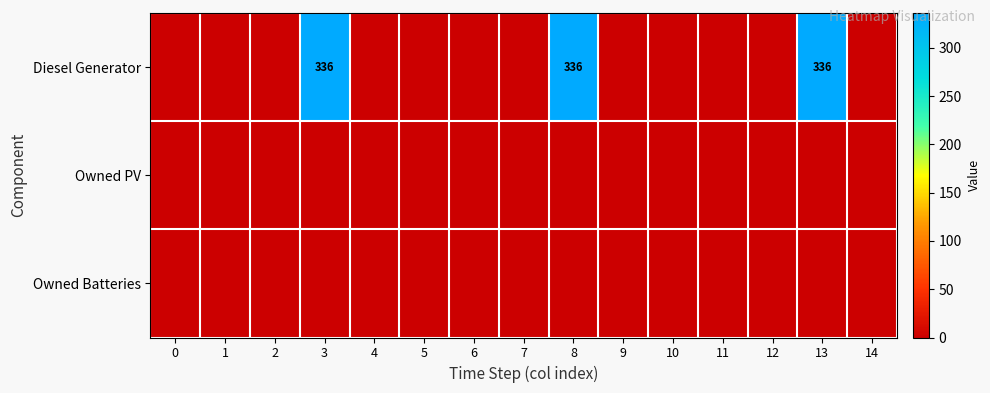

Is it true that Diesel Generator equals 557 at 13?

False